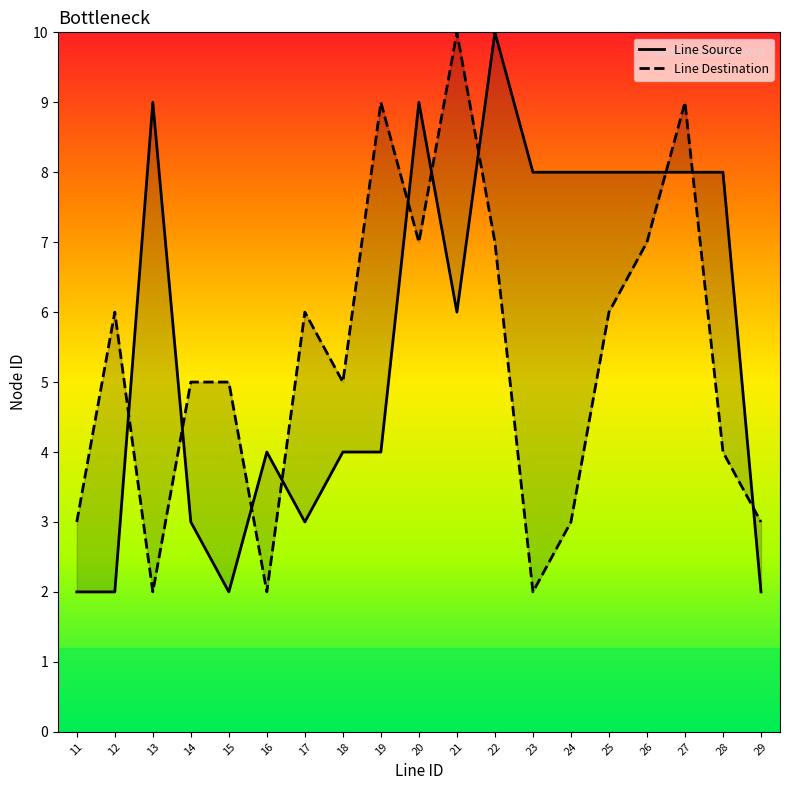

At 12, list the series in order from smallest to largest.

Line Source, Line Destination